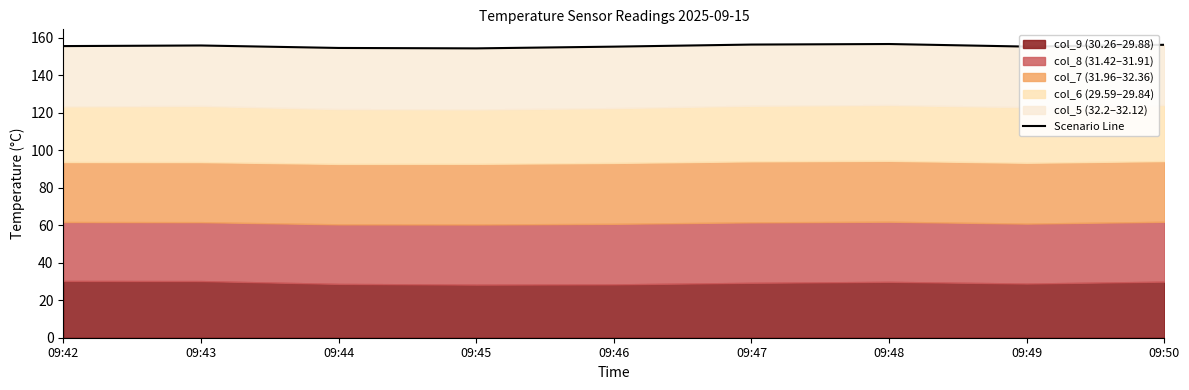

True or false: the data shows 261.7 at 09:44.

False